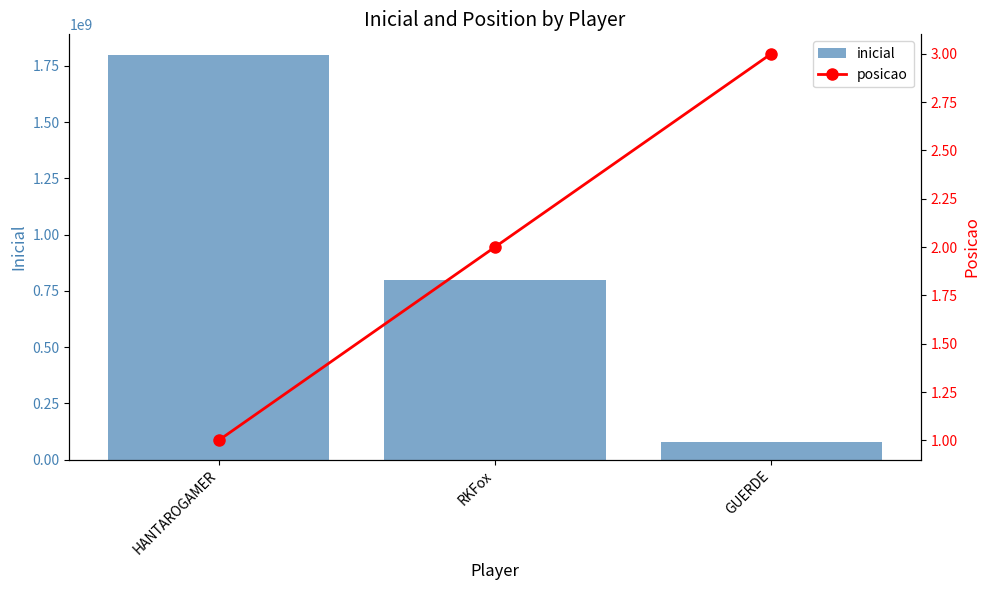

How many values in the posicao series are below 2?

1